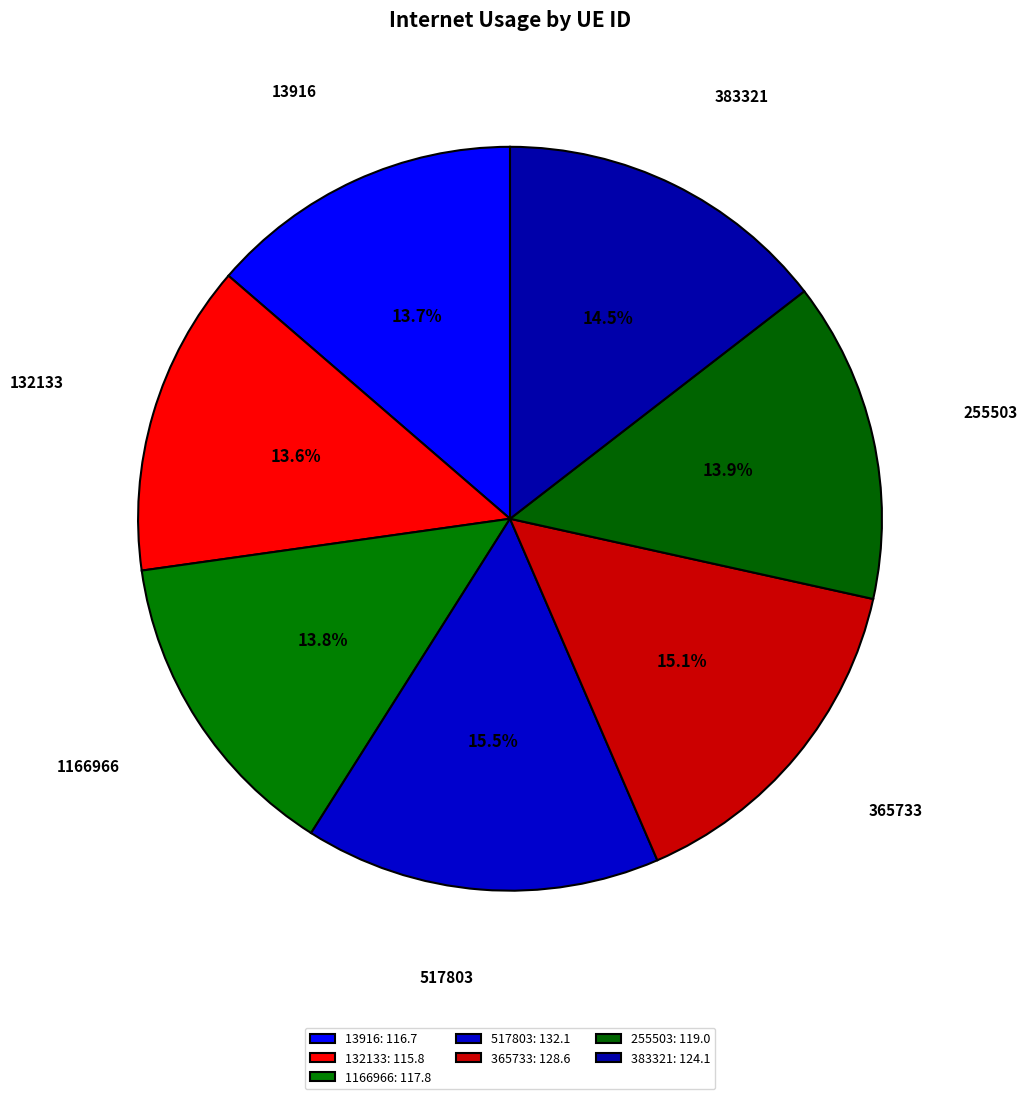

Between 517803 and 132133, which is larger?

517803